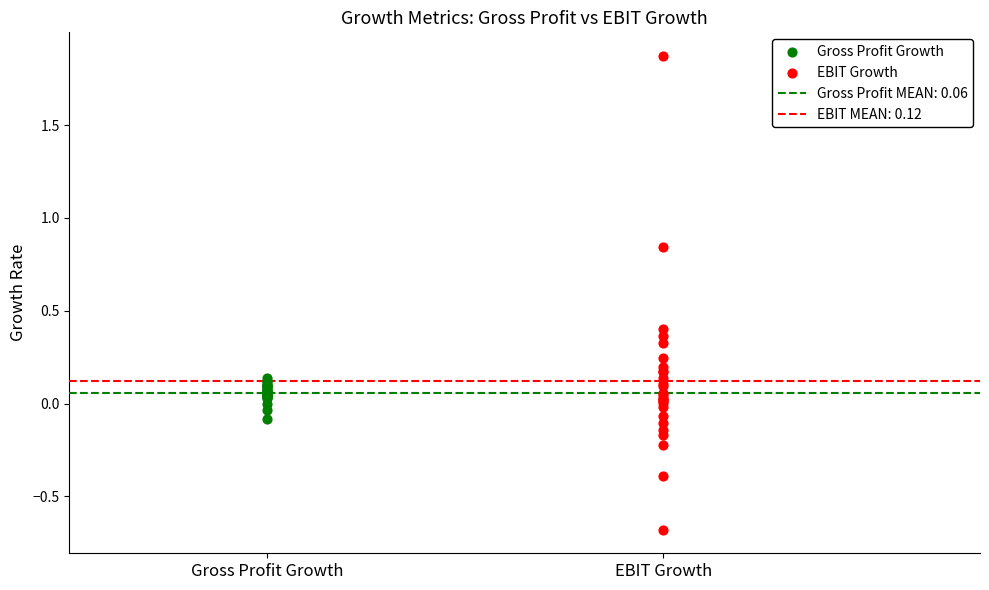

Which series reaches the minimum Y coordinate?

EBIT Growth